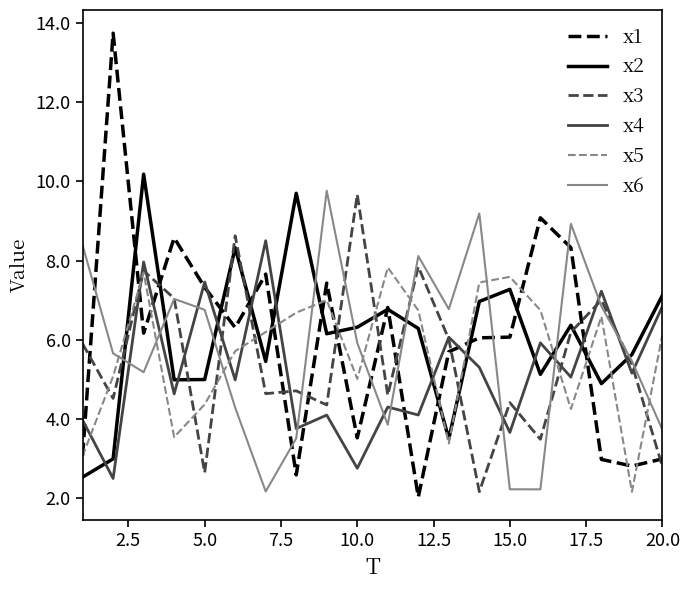

Which series has the widest spread of values?

x1